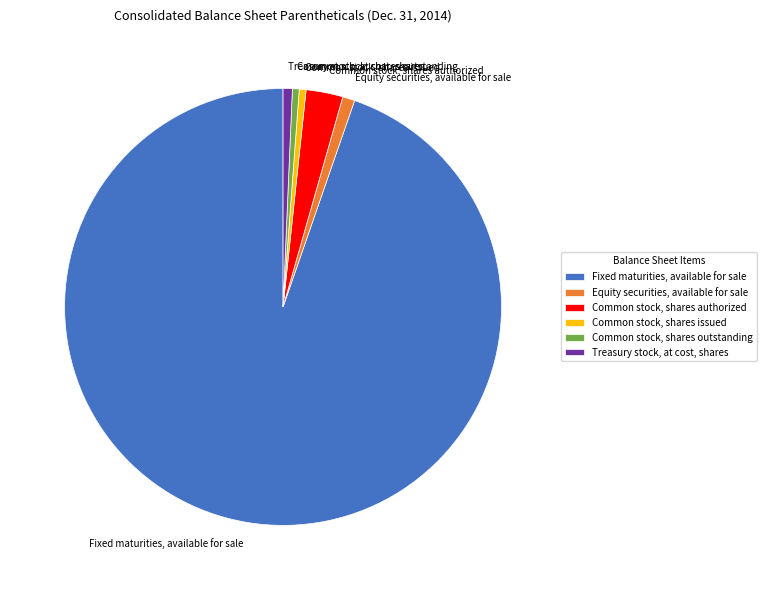

Between Common stock, shares authorized and Equity securities, available for sale, which is larger?

Common stock, shares authorized